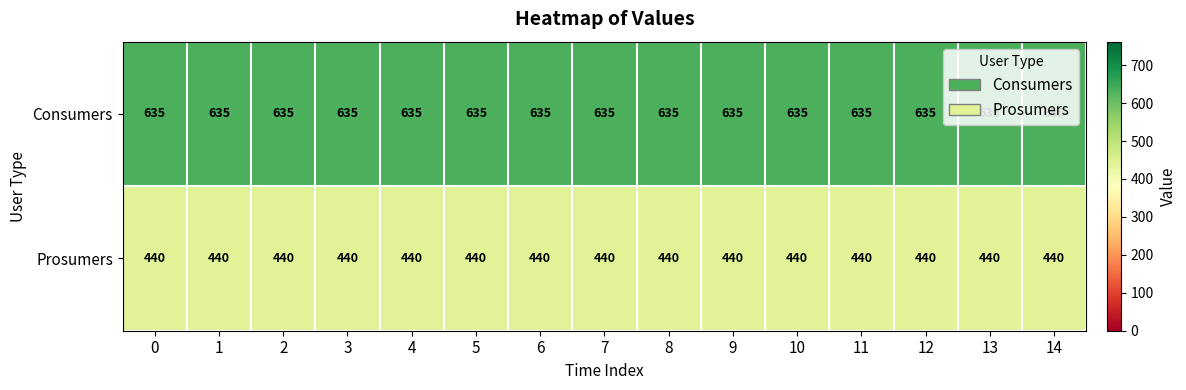

What is the highest value of the Prosumers series?

440